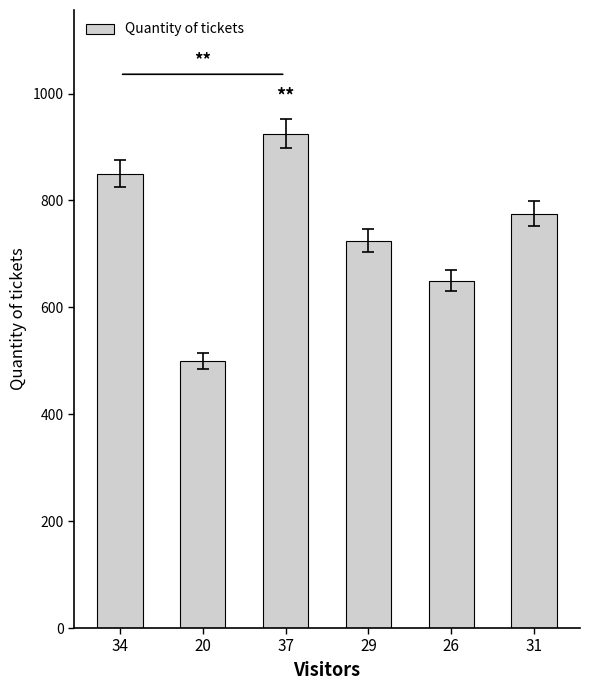

How many data points are less than 775?

3